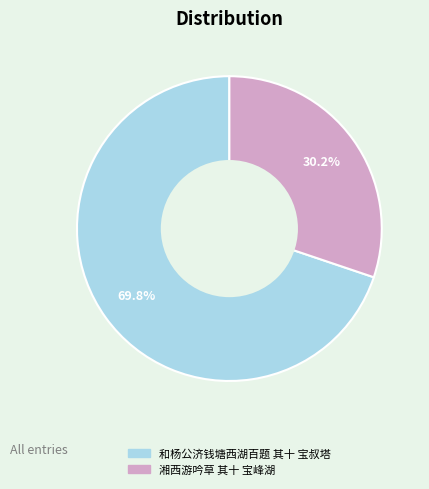

How many segments does this pie chart have?

2